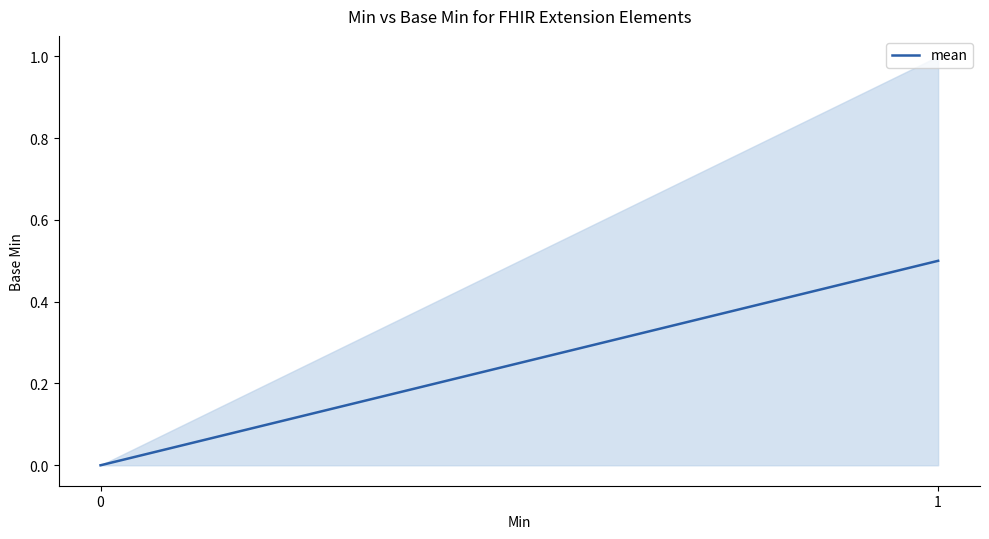

The value at 1 is 0.7. True or false?

False